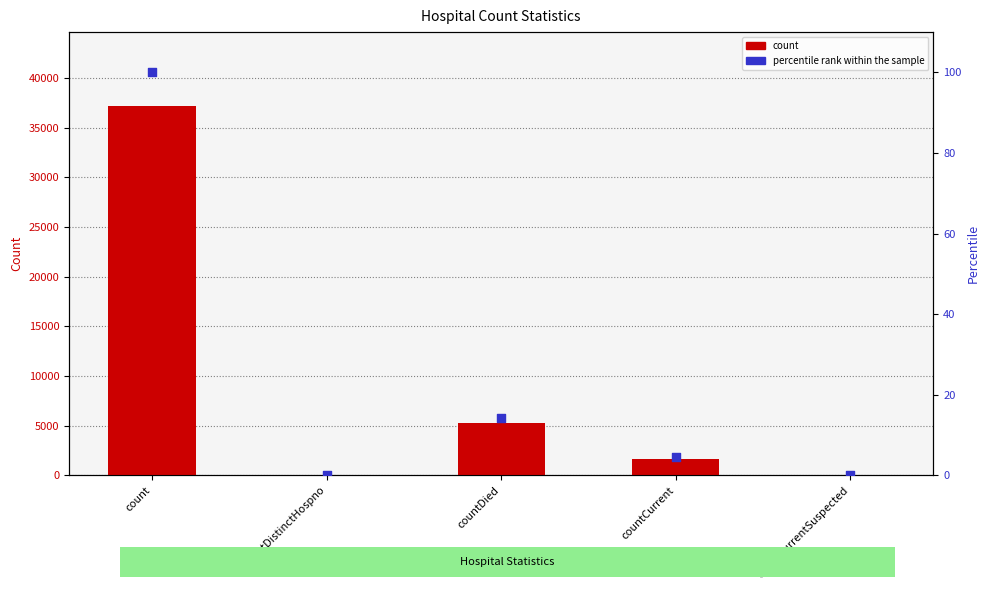

At how many categories does at least one series exceed 25049?

1